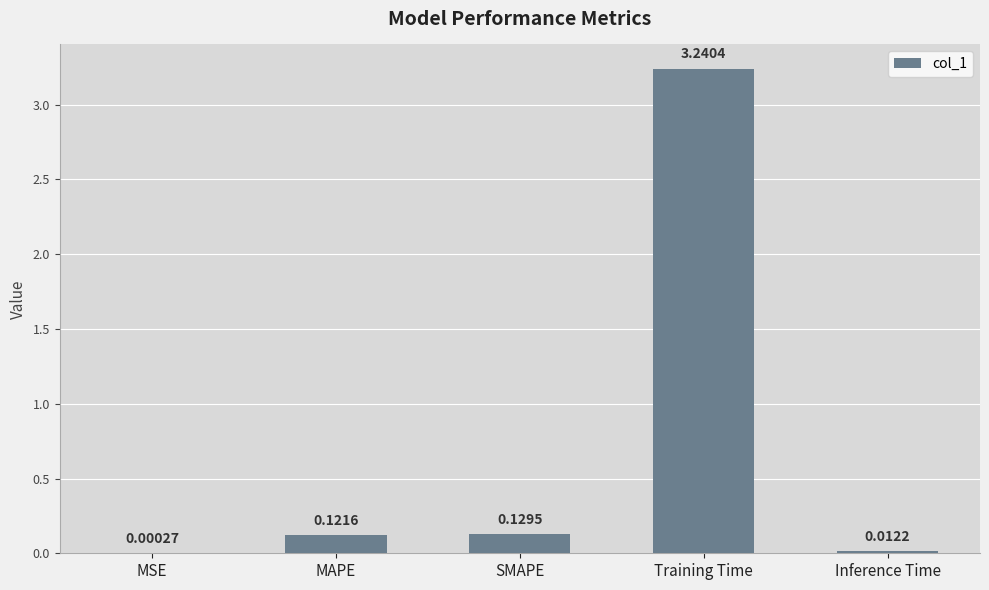

What is the average value?

0.7